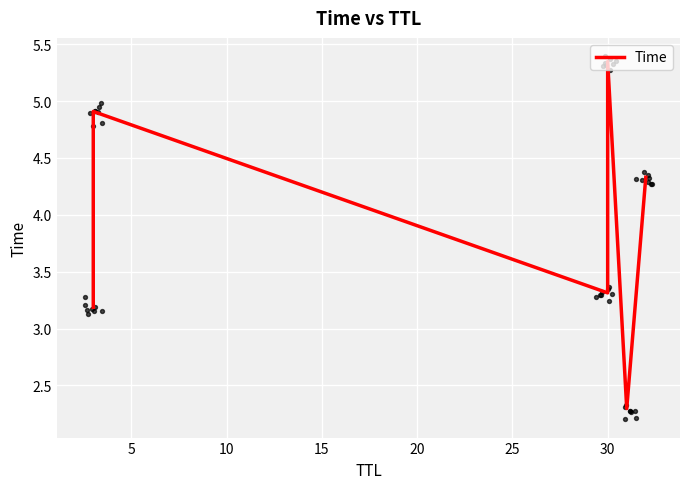

Between 20 and 15, which is larger?

15